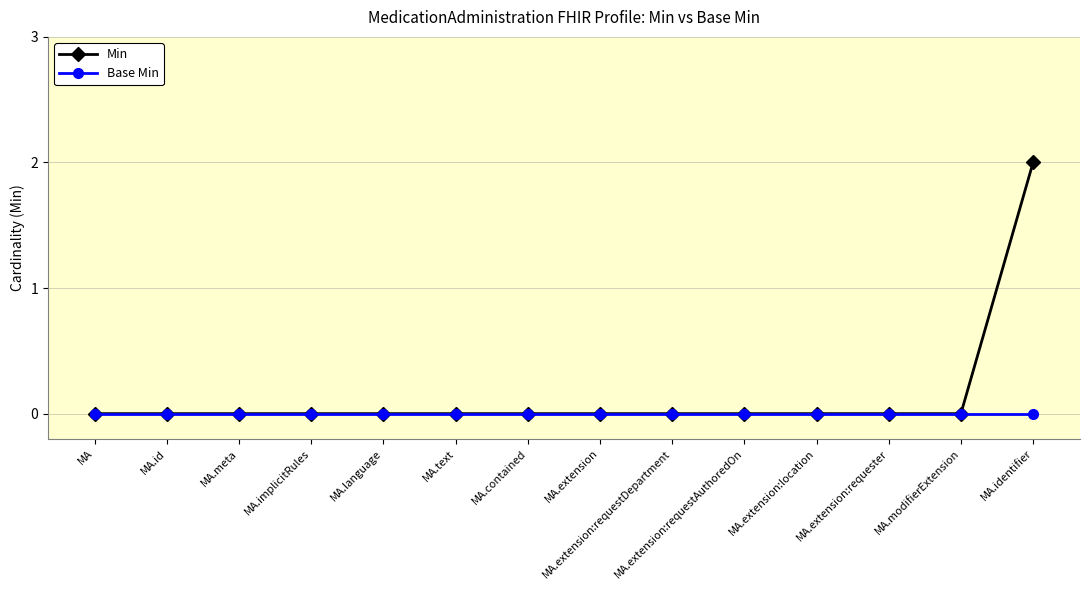

What position from the left is MA.modifierExtension?

13